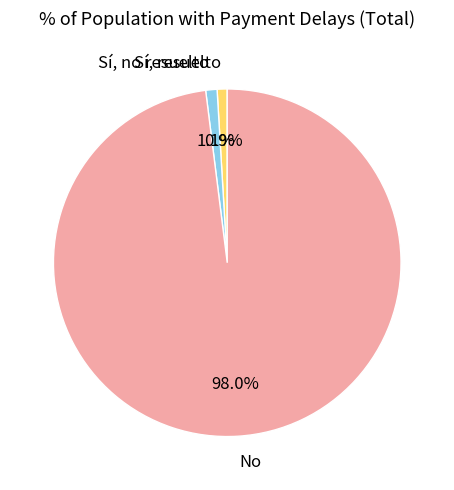

Is it true that Sí, no resuelto is 11% of the pie?

False